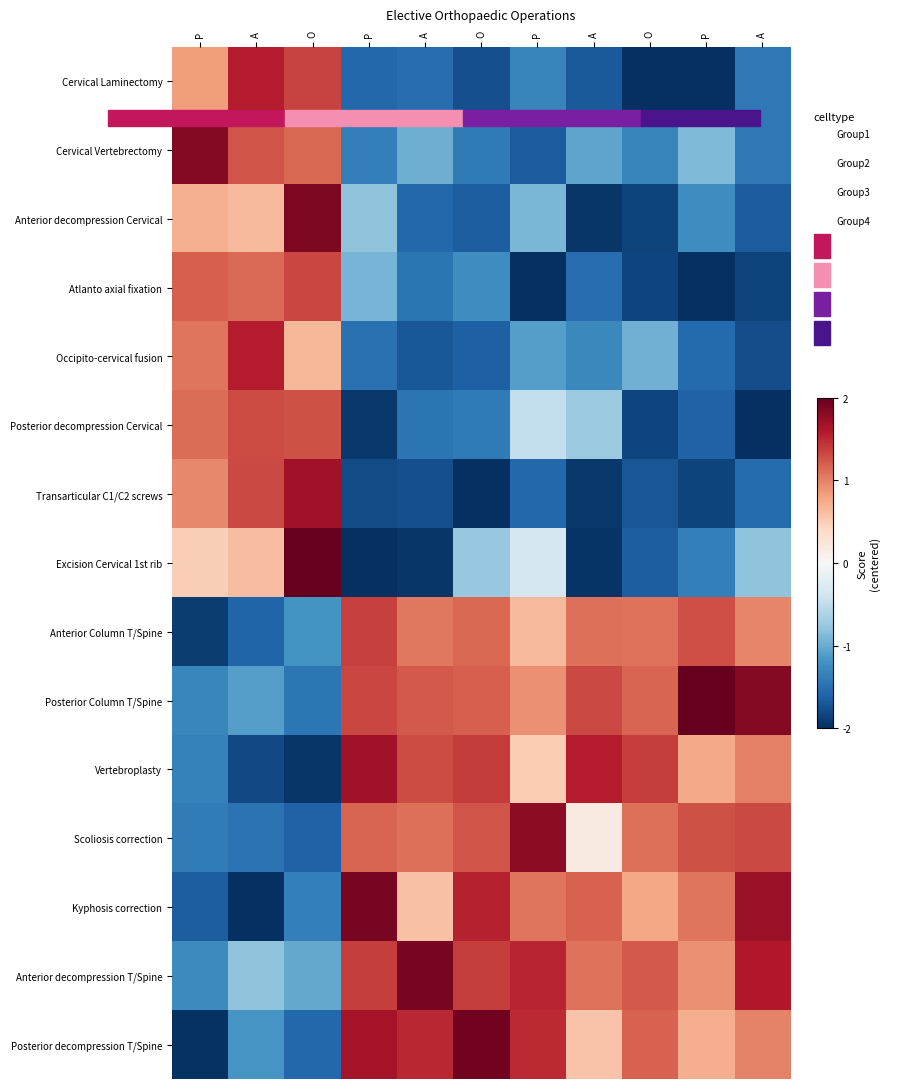

Reading left to right, what are all the values shown in this chart?

Cervical Laminectomy: P=0.8	A=1.6	O=1.4	P=-1.6	A=-1.5	O=-1.8	P=-1.3	A=-1.7	O=-2.0	P=-2.0	A=-1.4
Cervical Vertebrectomy: P=1.8	A=1.3	O=1.2	P=-1.4	A=-1.0	O=-1.4	P=-1.7	A=-1.1	O=-1.3	P=-0.9	A=-1.4
Anterior decompression Cervical: P=0.7	A=0.7	O=1.9	P=-0.8	A=-1.6	O=-1.7	P=-0.9	A=-1.9	O=-1.9	P=-1.2	A=-1.7
Atlanto axial fixation: P=1.2	A=1.1	O=1.3	P=-0.9	A=-1.5	O=-1.2	P=-2.0	A=-1.5	O=-1.8	P=-2.0	A=-1.9
Occipito-cervical fusion: P=1.1	A=1.6	O=0.7	P=-1.5	A=-1.7	O=-1.6	P=-1.1	A=-1.3	O=-1.0	P=-1.6	A=-1.8
Posterior decompression Cervical: P=1.1	A=1.3	O=1.3	P=-1.9	A=-1.5	O=-1.4	P=-0.5	A=-0.7	O=-1.8	P=-1.6	A=-2.0
Transarticular C1/C2 screws: P=1.0	A=1.3	O=1.7	P=-1.8	A=-1.8	O=-2.0	P=-1.6	A=-1.9	O=-1.7	P=-1.9	A=-1.5
Excision Cervical 1st rib: P=0.5	A=0.6	O=2.0	P=-2.0	A=-1.9	O=-0.8	P=-0.3	A=-2.0	O=-1.6	P=-1.4	A=-0.8
Anterior Column T/Spine: P=-1.9	A=-1.6	O=-1.2	P=1.4	A=1.0	O=1.1	P=0.7	A=1.1	O=1.1	P=1.3	A=1.0
Posterior Column T/Spine: P=-1.3	A=-1.1	O=-1.4	P=1.3	A=1.2	O=1.2	P=0.9	A=1.3	O=1.2	P=2.0	A=1.8
Vertebroplasty: P=-1.3	A=-1.8	O=-1.9	P=1.7	A=1.3	O=1.4	P=0.5	A=1.6	O=1.4	P=0.8	A=1.0
Scoliosis correction: P=-1.4	A=-1.5	O=-1.6	P=1.2	A=1.1	O=1.3	P=1.8	A=0.2	O=1.1	P=1.3	A=1.3
Kyphosis correction: P=-1.6	A=-2.0	O=-1.4	P=1.9	A=0.6	O=1.5	P=1.1	A=1.2	O=0.8	P=1.1	A=1.7
Anterior decompression T/Spine: P=-1.3	A=-0.8	O=-1.0	P=1.4	A=1.9	O=1.4	P=1.5	A=1.1	O=1.2	P=0.9	A=1.6
Posterior decompression T/Spine: P=-2.0	A=-1.2	O=-1.6	P=1.7	A=1.5	O=1.9	P=1.5	A=0.6	O=1.2	P=0.7	A=1.0